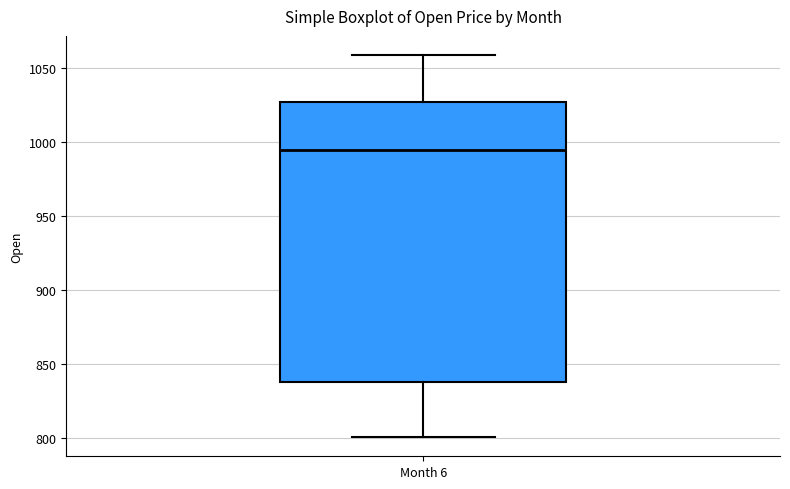

Transcribe this box plot: give where the median line is, the range the box spans, and where the two whiskers end, as read against the y-axis. The values are not printed on the chart, so give them approximately, as read against the axis.

median 995, box 840 to 1025, whiskers 800 to 1060